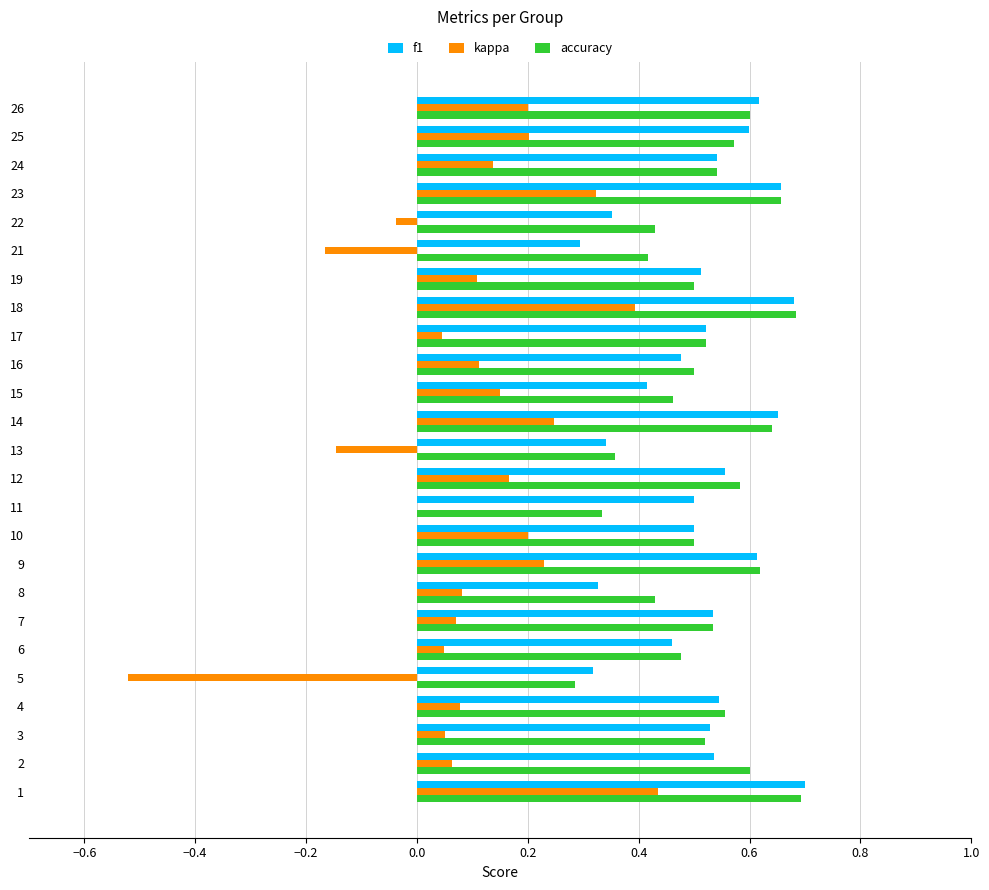

Is the value of accuracy at 26 greater than the value of f1 at 17?

Yes